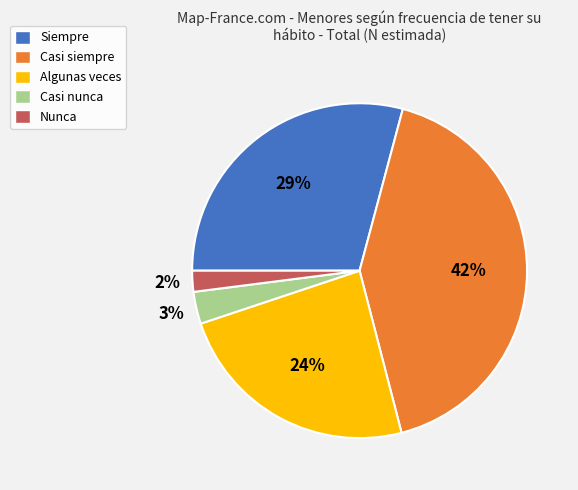

Is there any slice that represents more than half of the pie?

No